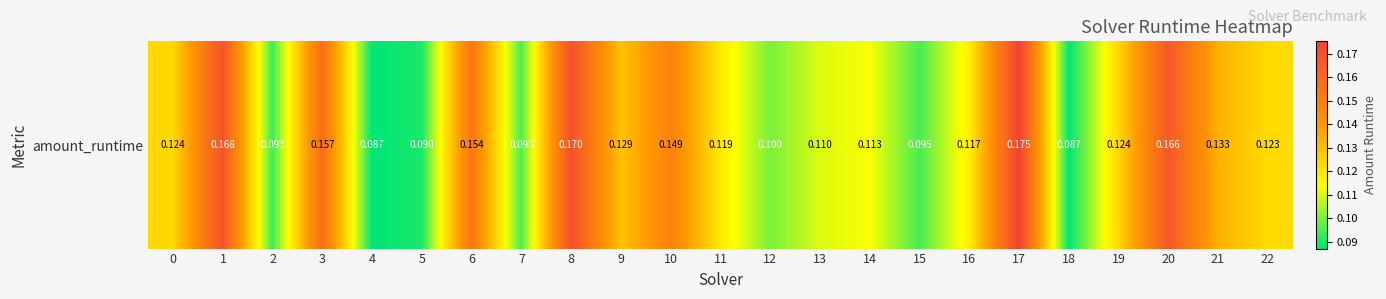

List the labels in order of value, largest first.

17, 8, 1, 20, 3, 6, 10, 21, 9, 19, 0, 22, 11, 16, 14, 13, 12, 7, 15, 2, 5, 18, 4